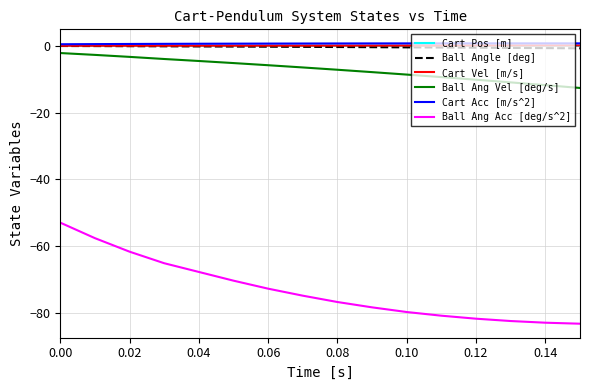

True or false: Ball Ang Vel [deg/s] and Cart Pos [m] intersect in this chart.

False